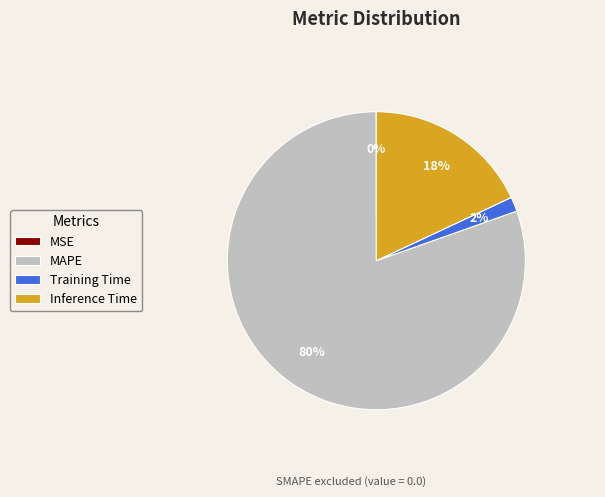

Combined, do MAPE and Inference Time account for over 50%?

Yes